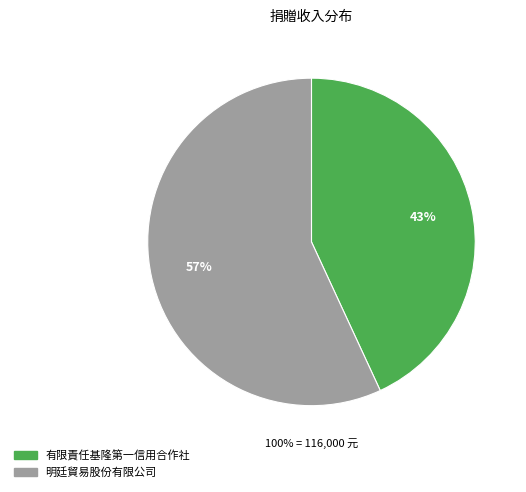

Which slice is the smallest?

有限責任基隆第一信用合作社